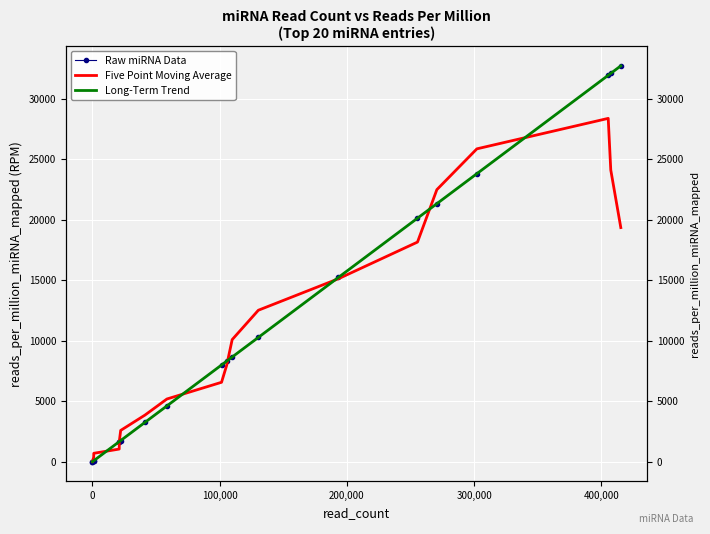

What is the difference between the maximum and second lowest values in the Five Point Moving Average series?

28339.9